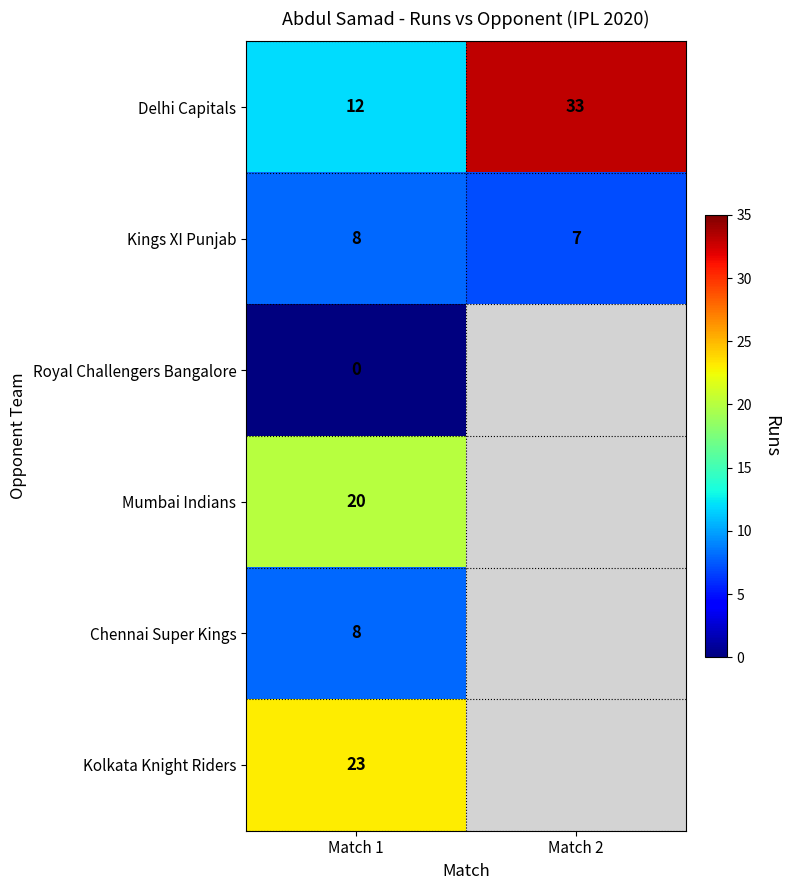

What is the sum of the Kings XI Punjab values at Match 1 and Match 2?

15